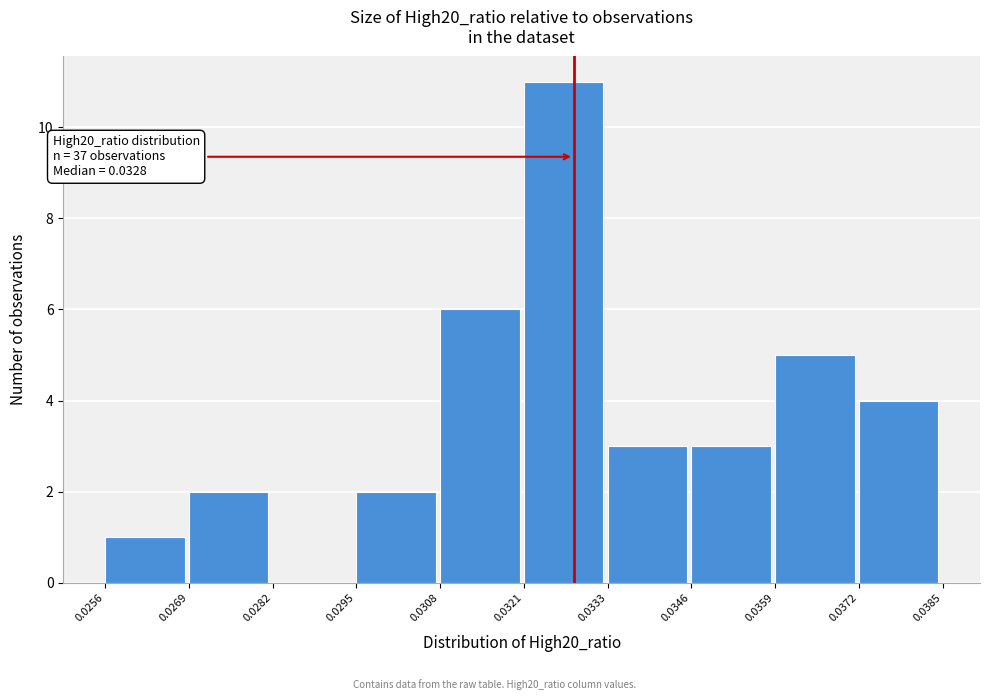

Over which range of the x-axis is the bar tallest?

0.0321 to 0.0333